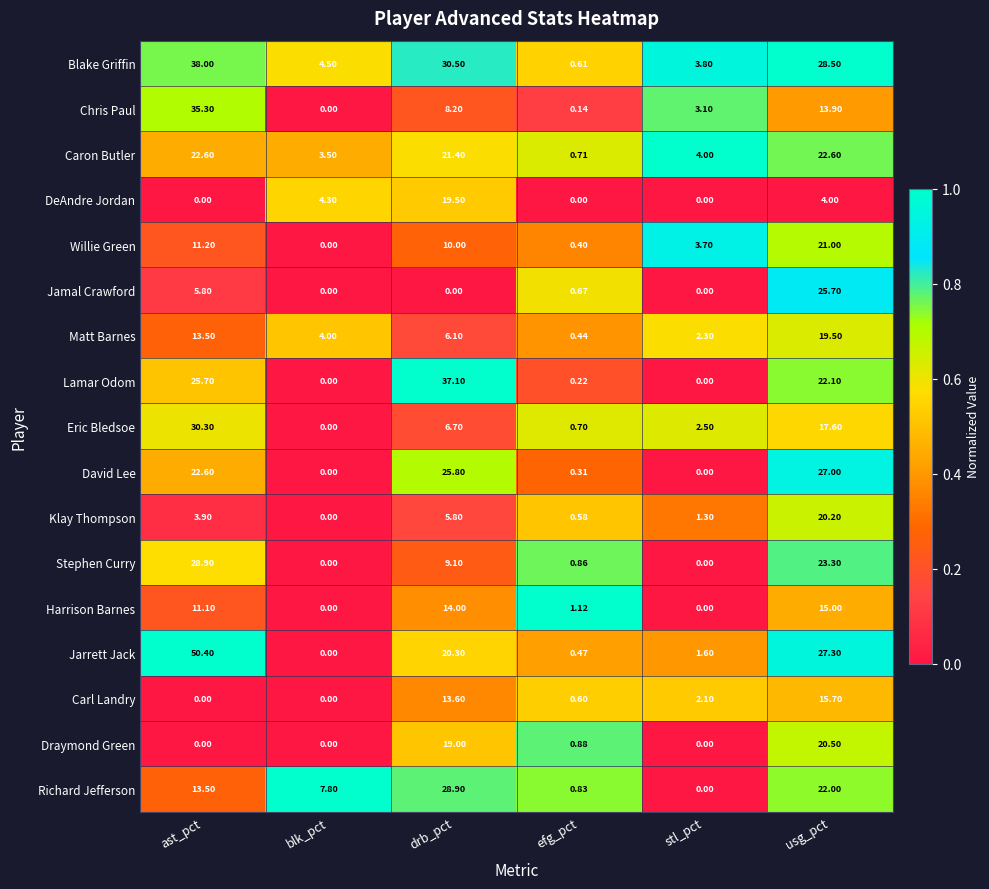

Which series changed the most between stl_pct and usg_pct?

David Lee